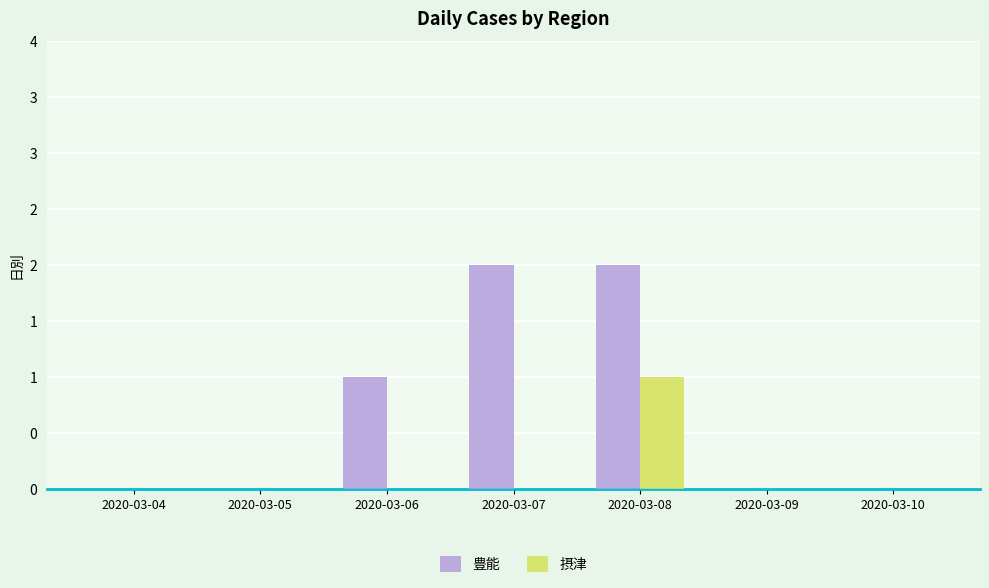

List the series in order of their peak value, highest first.

豊能, 摂津